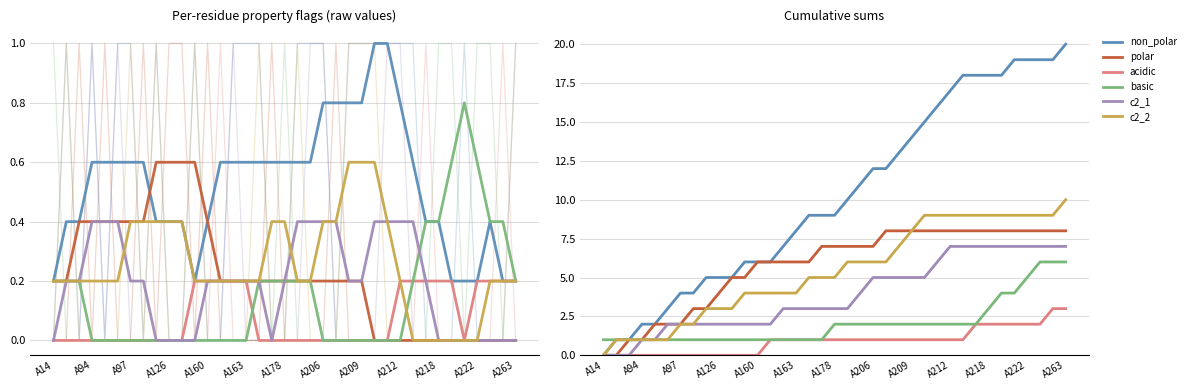

Reading left to right, transcribe all the data shown in this chart.

non_polar: 0	1	1	2	2	3	4	4	5	5	5	6	6	6	7	8	9	9	9	10	11	12	12	13	14	15	16	17	18	18	18	18	19	19	19	19	20
polar: 0	0	1	1	2	2	2	3	3	4	5	5	6	6	6	6	6	7	7	7	7	7	8	8	8	8	8	8	8	8	8	8	8	8	8	8	8
acidic: 0	0	0	0	0	0	0	0	0	0	0	0	0	1	1	1	1	1	1	1	1	1	1	1	1	1	1	1	1	2	2	2	2	2	2	3	3
basic: 1	1	1	1	1	1	1	1	1	1	1	1	1	1	1	1	1	1	2	2	2	2	2	2	2	2	2	2	2	2	3	4	4	5	6	6	6
c2_1: 0	0	0	1	1	2	2	2	2	2	2	2	2	2	3	3	3	3	3	3	4	5	5	5	5	5	6	7	7	7	7	7	7	7	7	7	7
c2_2: 0	1	1	1	1	1	2	2	3	3	3	4	4	4	4	4	5	5	5	6	6	6	6	7	8	9	9	9	9	9	9	9	9	9	9	9	10